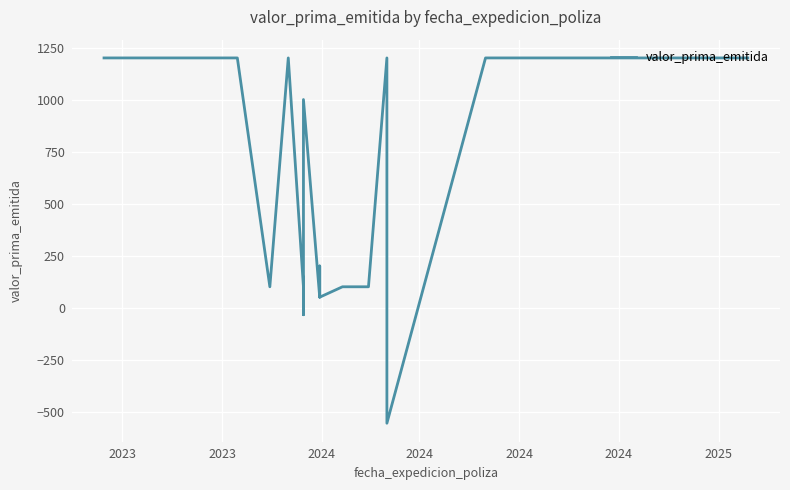

How many data points are less than 200?

8